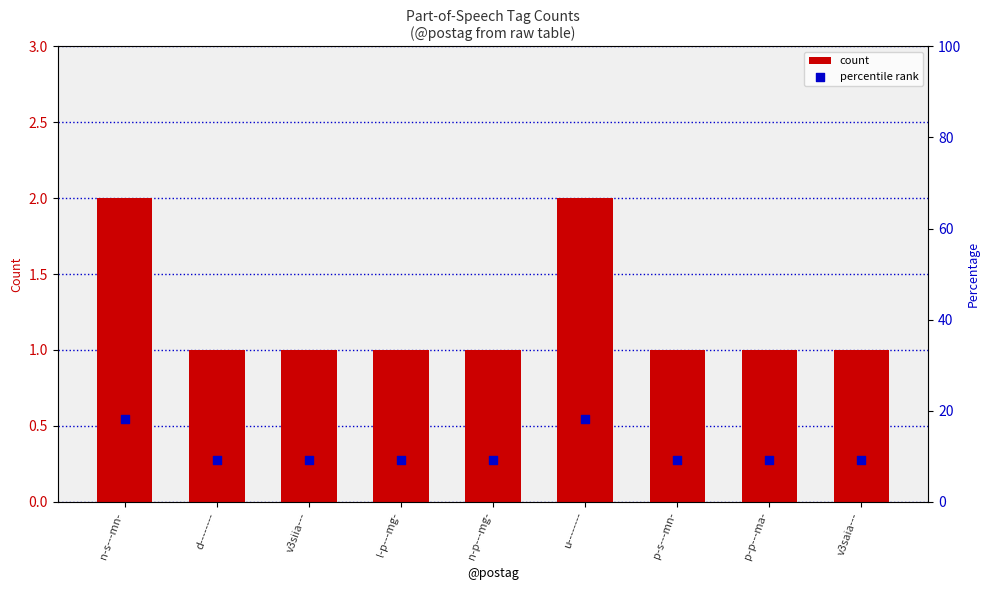

What are all the series names shown in the legend?

count, percentile rank